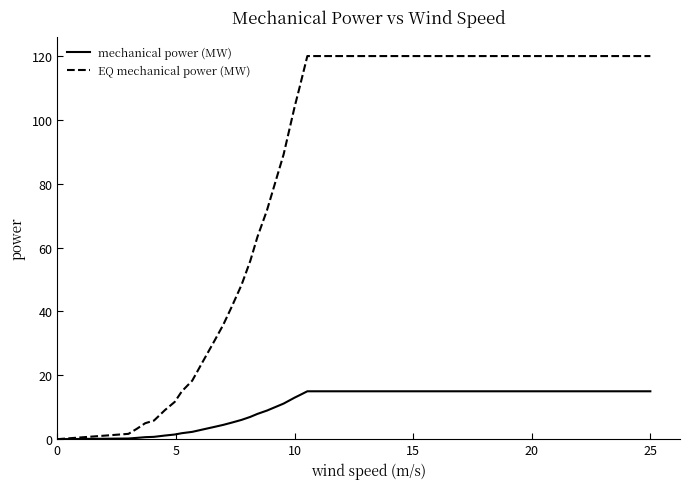

List the series in order of their peak value, lowest first.

mechanical power (MW), EQ mechanical power (MW)